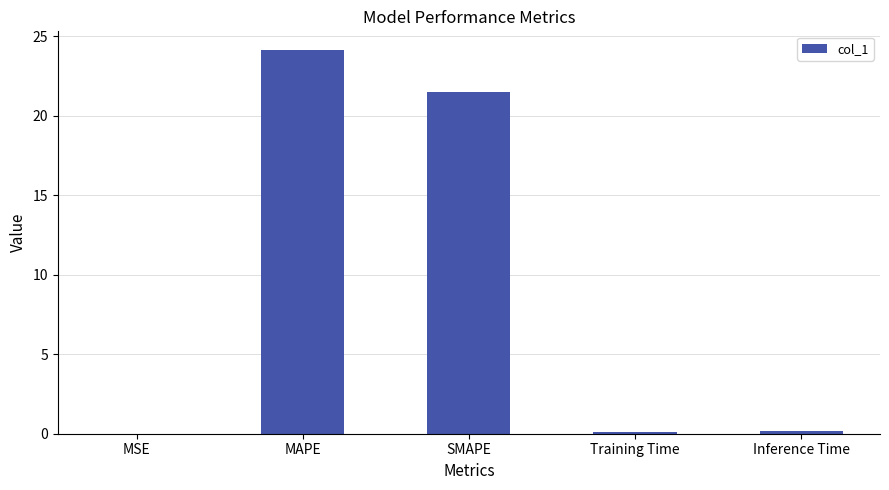

Are the bars grouped side by side (vs. stacked)?

No